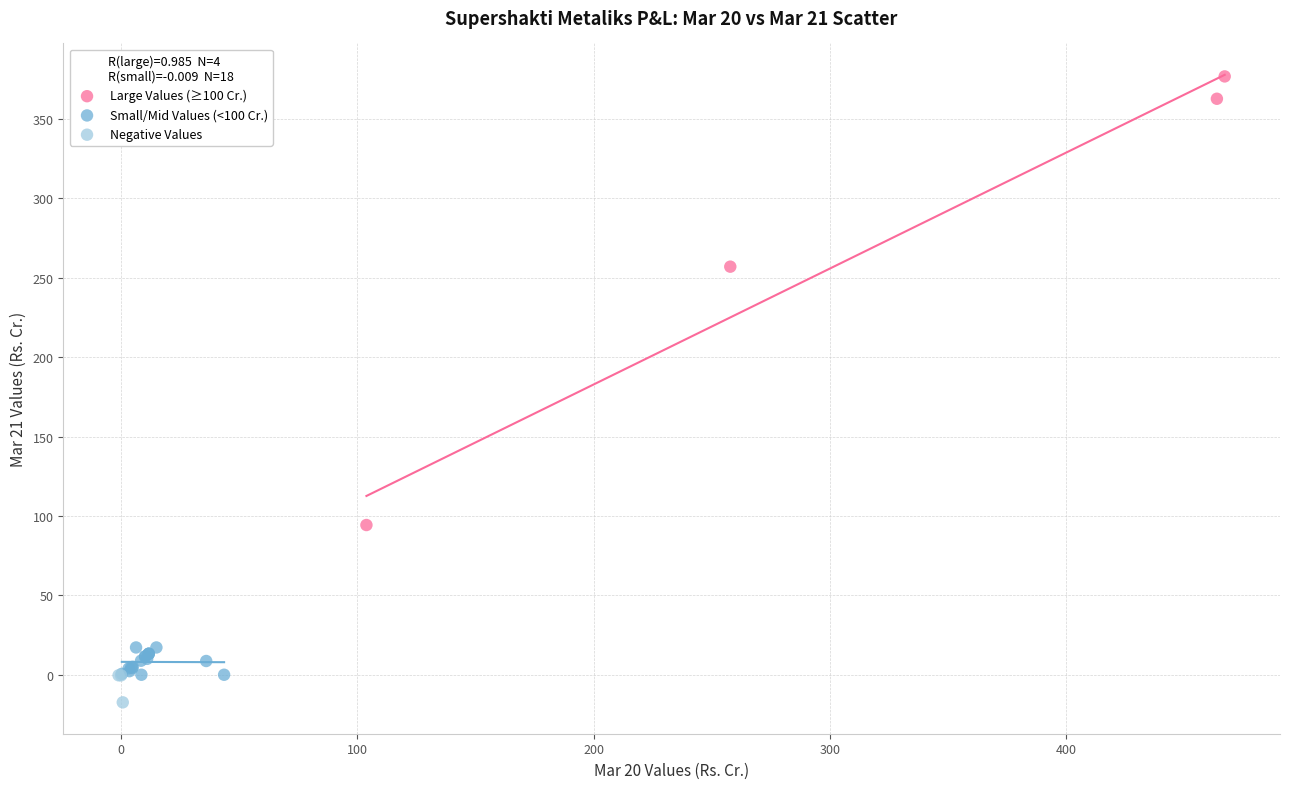

Which series has the largest Y range (max minus min)?

Large Values (≥100 Cr.)